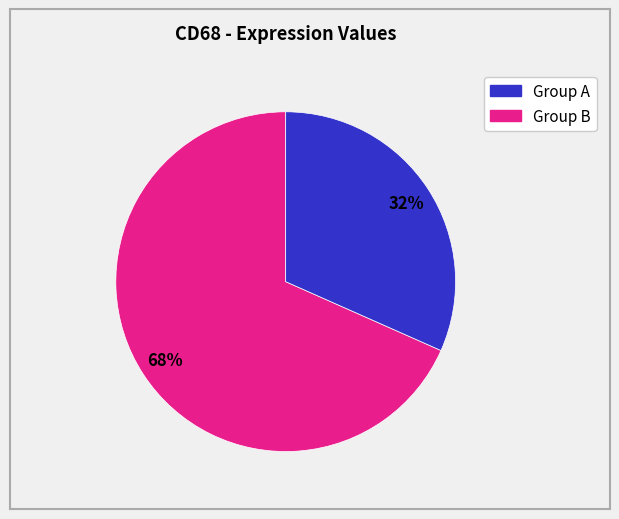

Does any single category account for the majority?

Yes